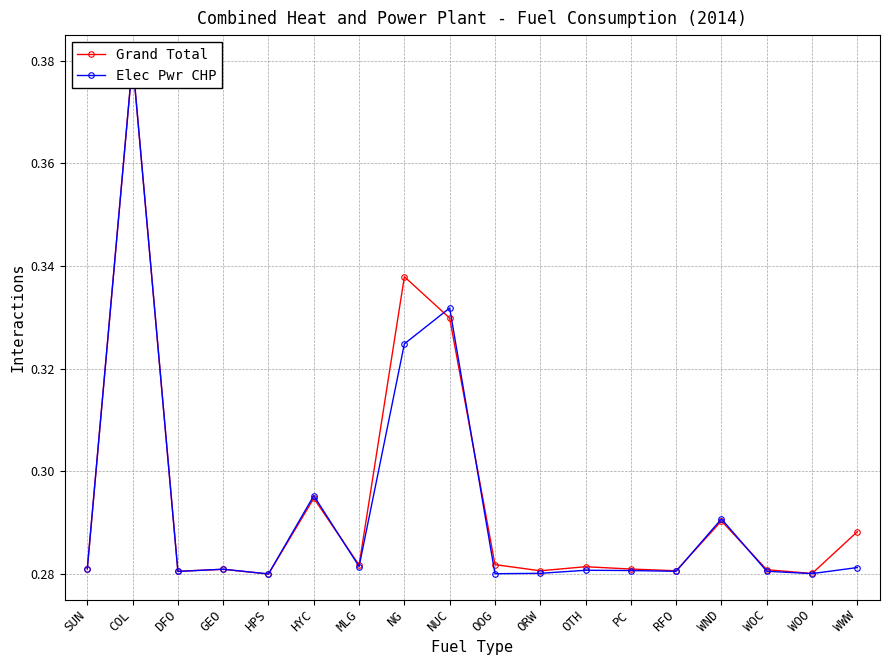

What is the minimum value shown in the chart?

0.3